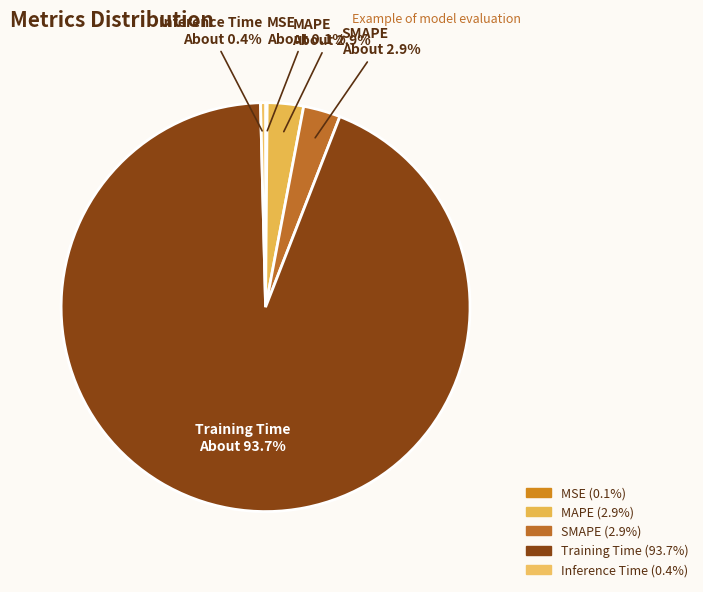

What portion of the pie excludes Inference Time?

99.6%